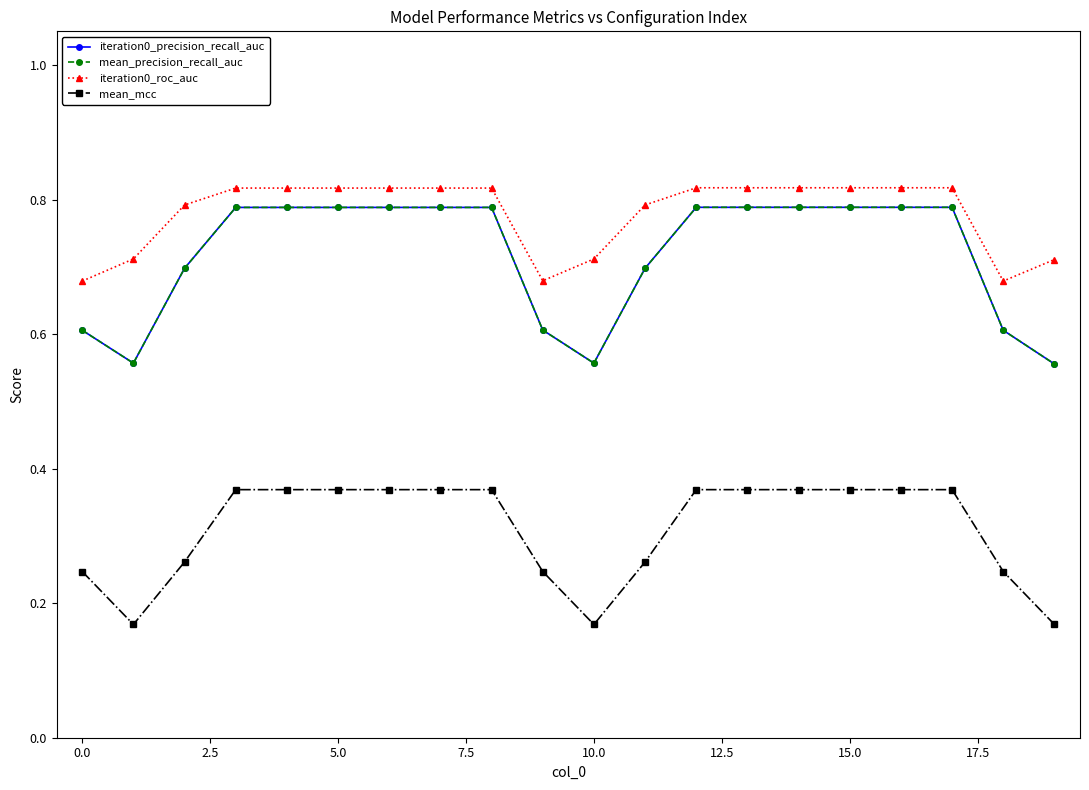

At which category does the chart reach its peak across all series?

12